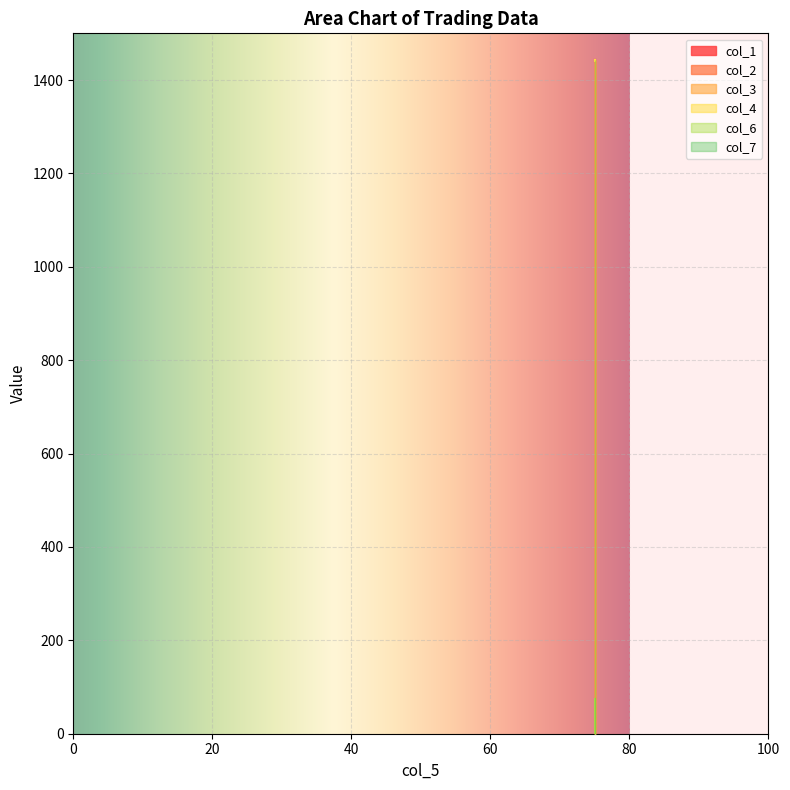

What is the sum of the col_6 values at 75 and 75?

75.0